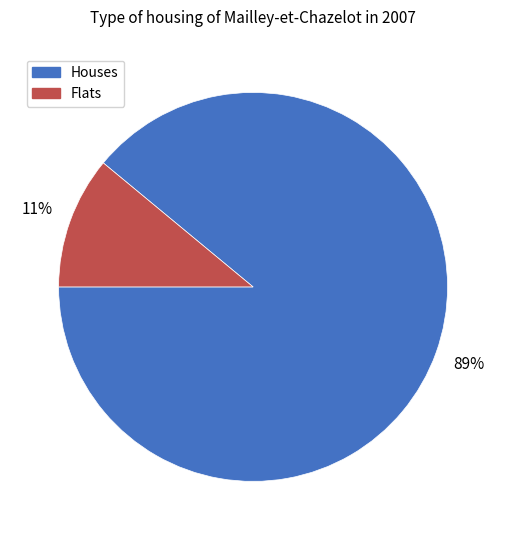

To the nearest percent, what is the difference between the largest and smallest slice percentages?

78%